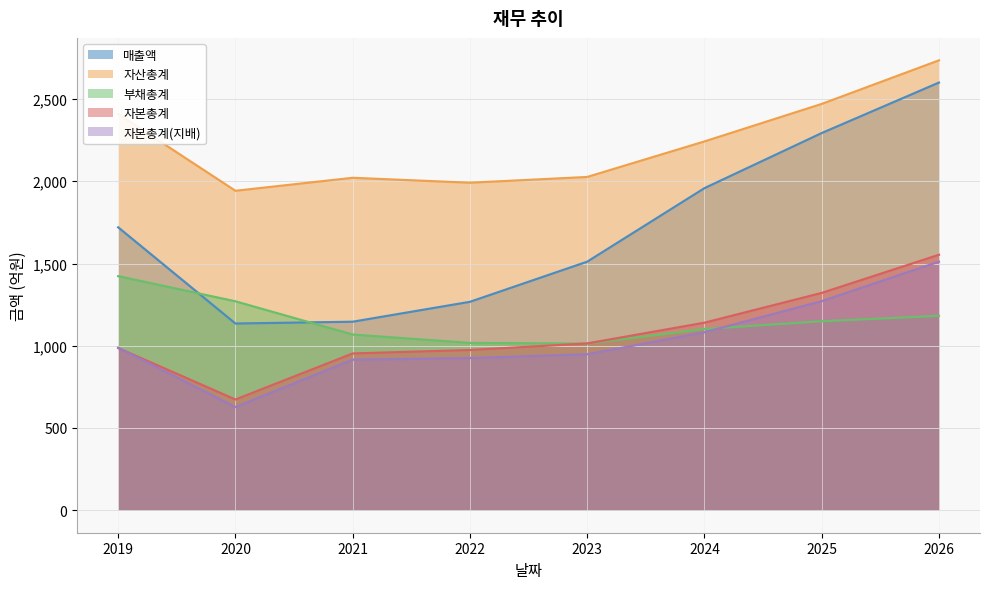

What is the approximate value of 자산총계 at 2026, to the nearest 10?

2740